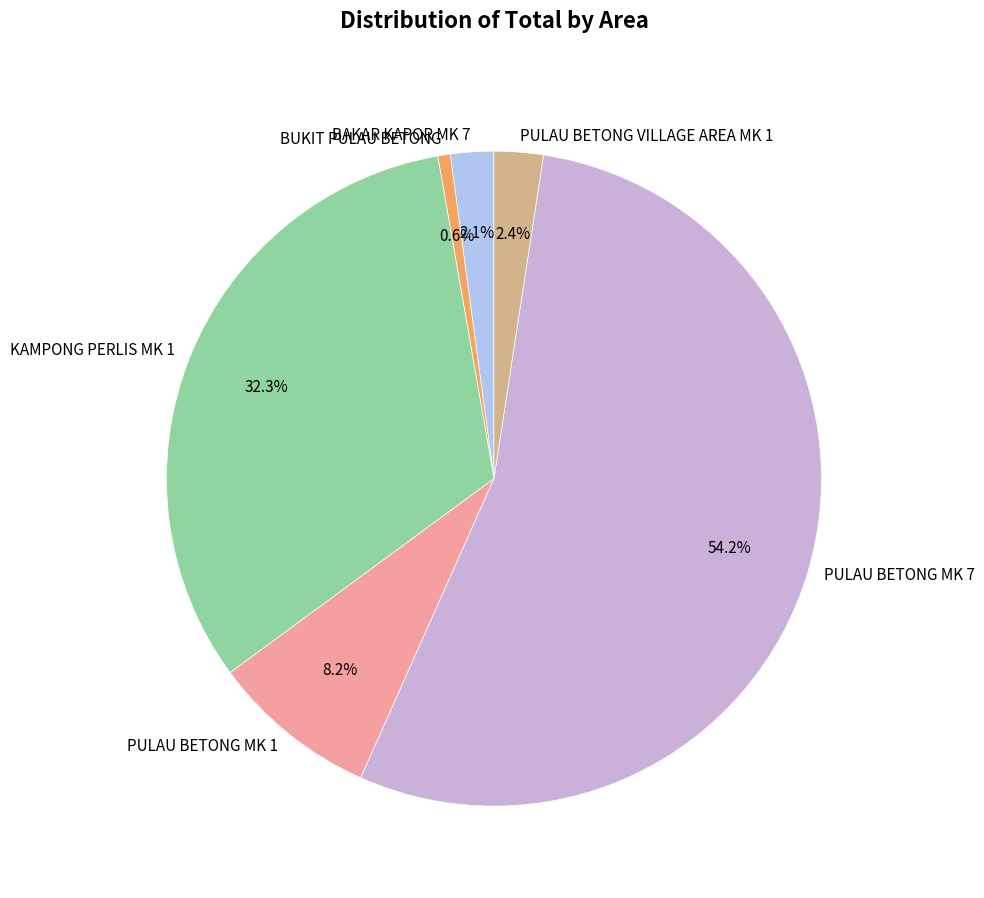

Is there any slice that represents more than half of the pie?

Yes